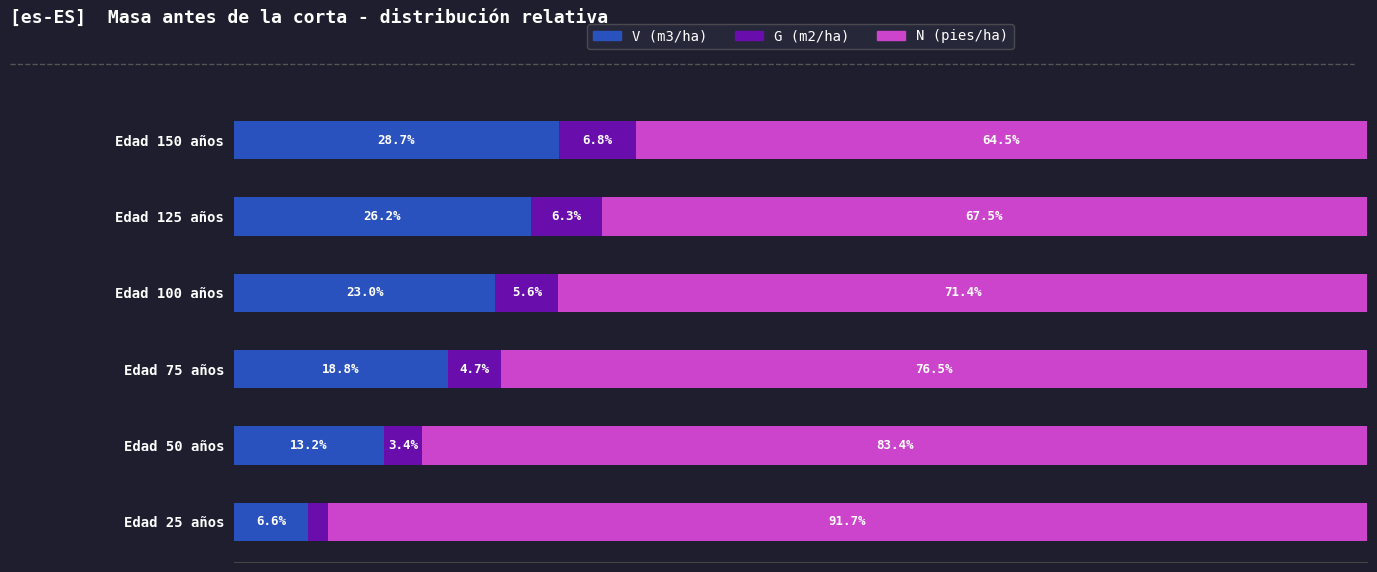

What are all the series names shown in the legend?

V (m3/ha), G (m2/ha), N (pies/ha)